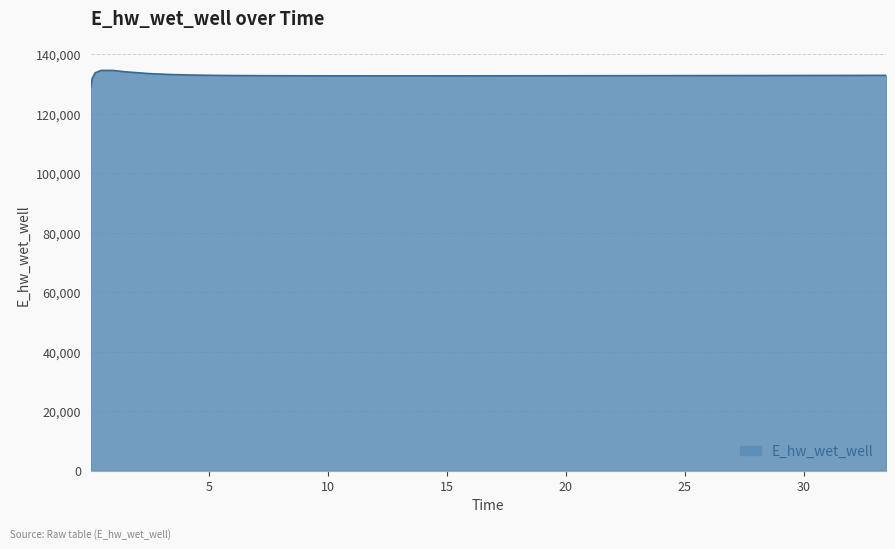

What is the difference between the maximum and minimum values?

5557.7